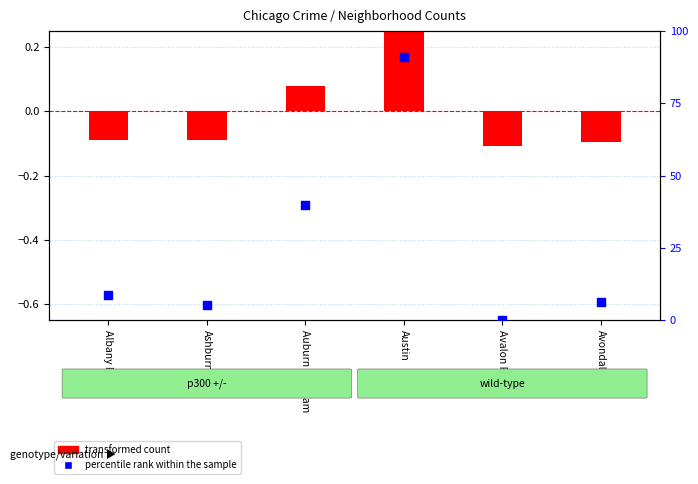

Is the value of transformed count at Austin greater than the value of percentile rank within the sample at Avalon Park?

Yes